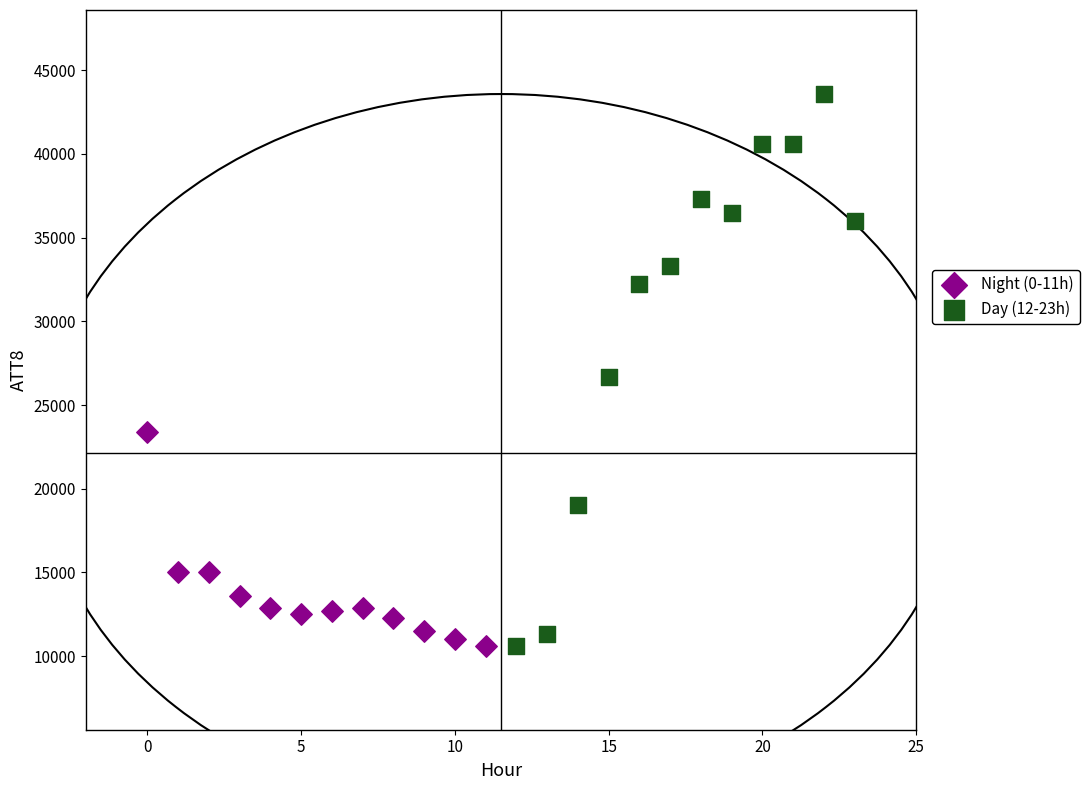

Which series has the widest spread of Y values?

Day (12-23h)